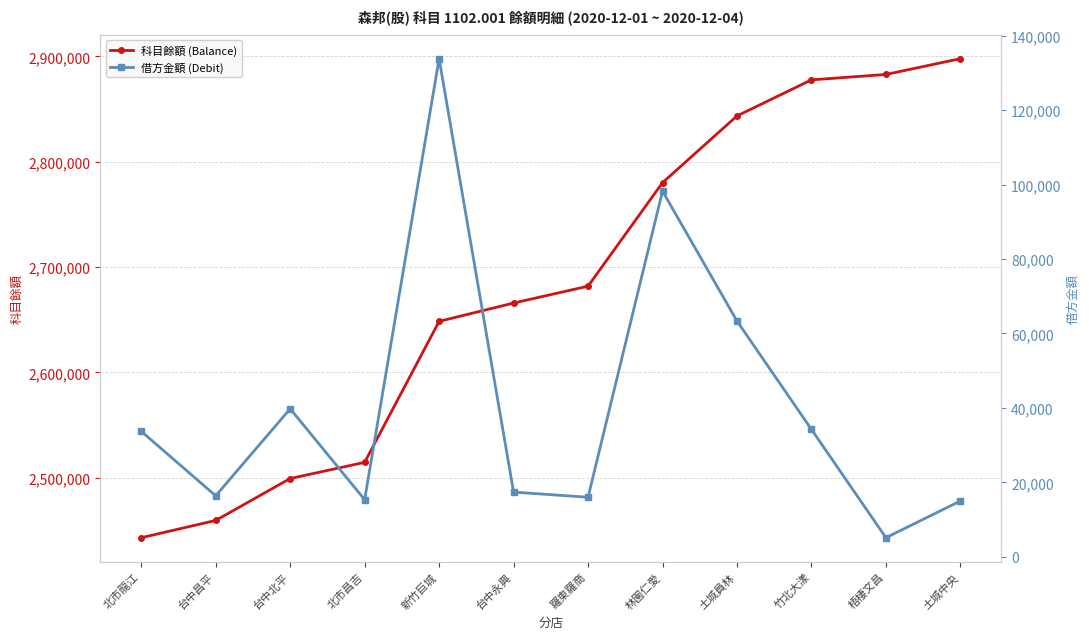

How many lines are shown in the chart?

2